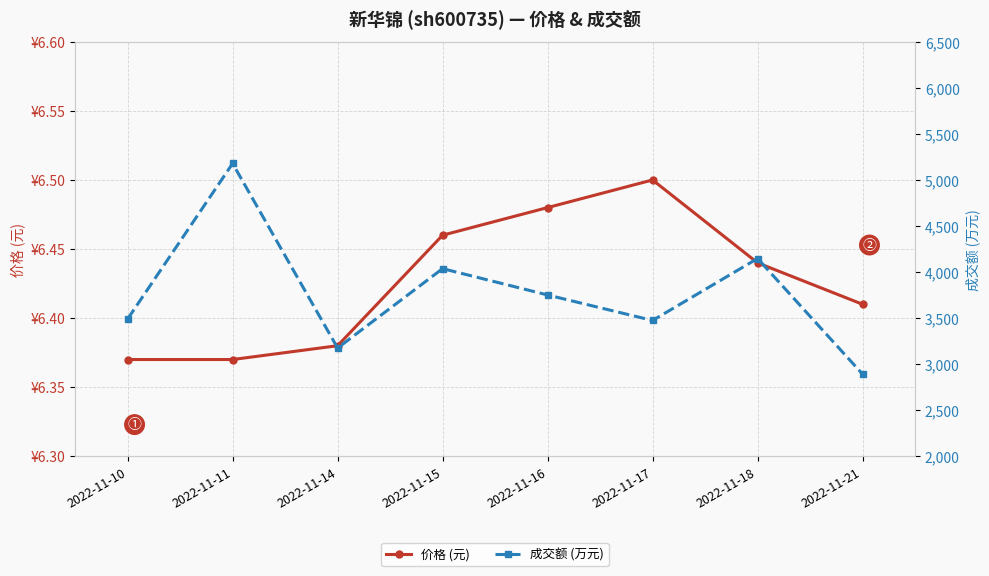

At which label does 价格 (元) reach its peak?

2022-11-17